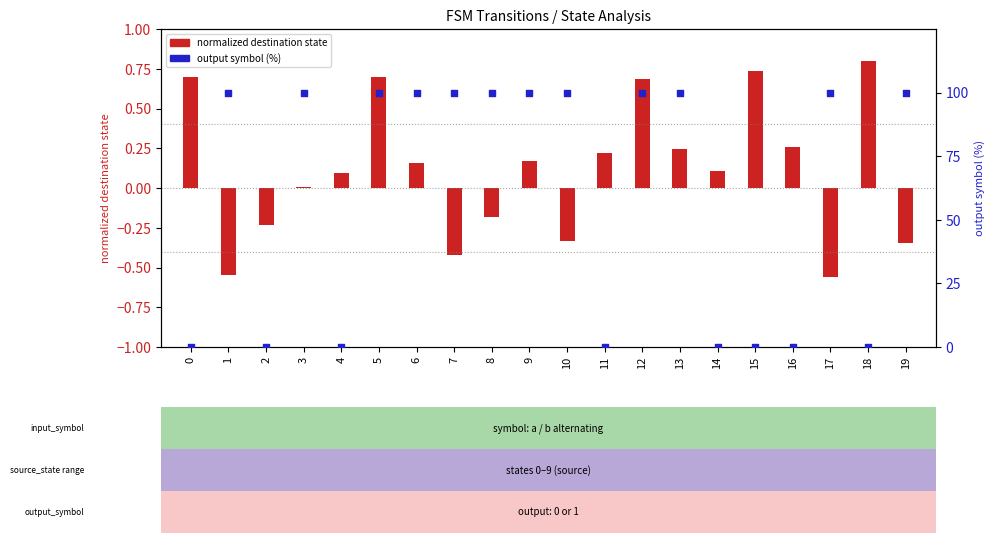

Is the value of output symbol (%) at 18 greater than the value of normalized destination state at 15?

No